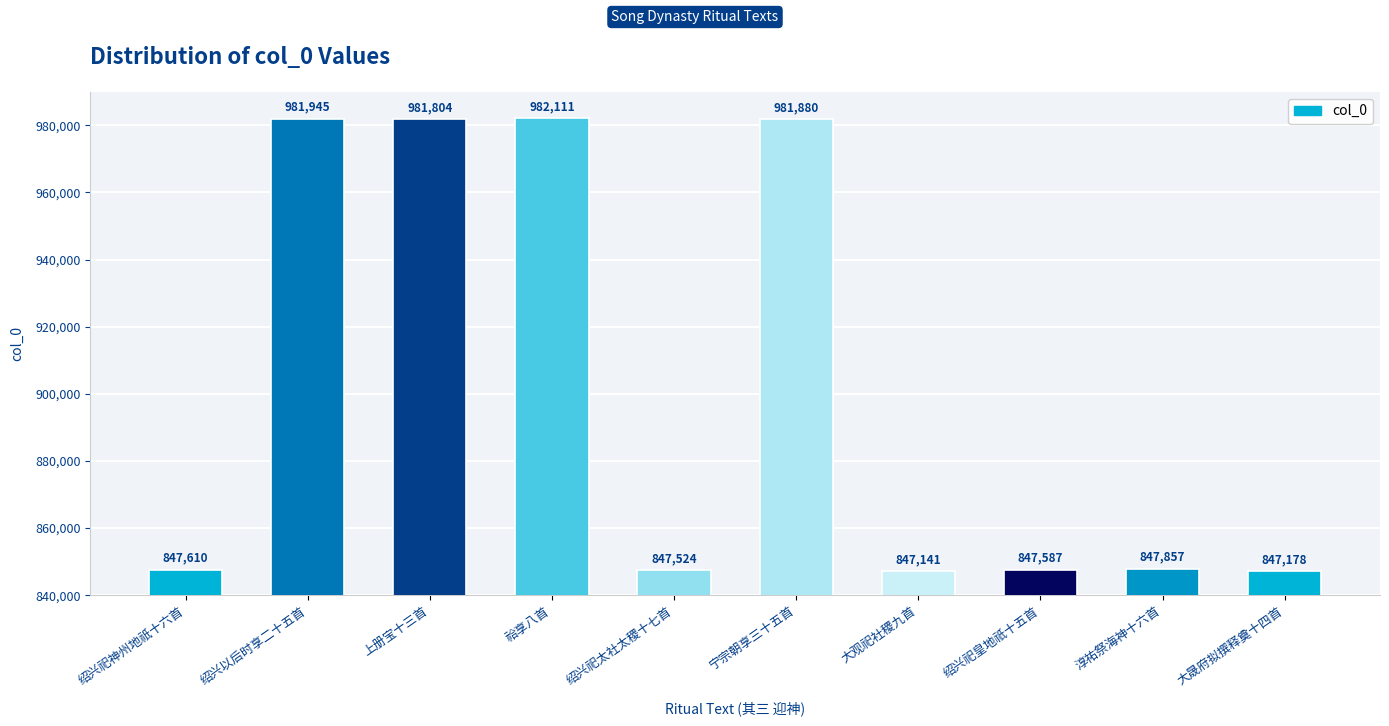

The value at 大晟府拟撰释奠十四首 is 1405919. True or false?

False